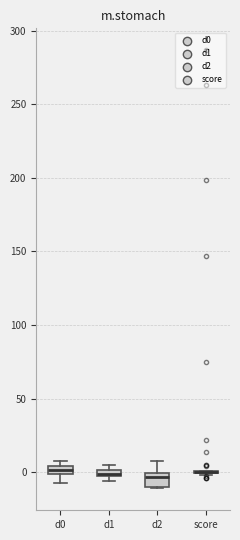

Where is the upper edge of the box for d1 on the y-axis? The values are not printed on the chart, so give them approximately, as read against the axis.

0